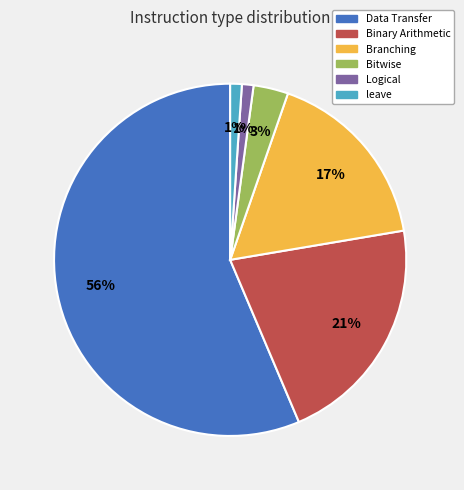

True or false: Binary Arithmetic accounts for 28% of the total.

False